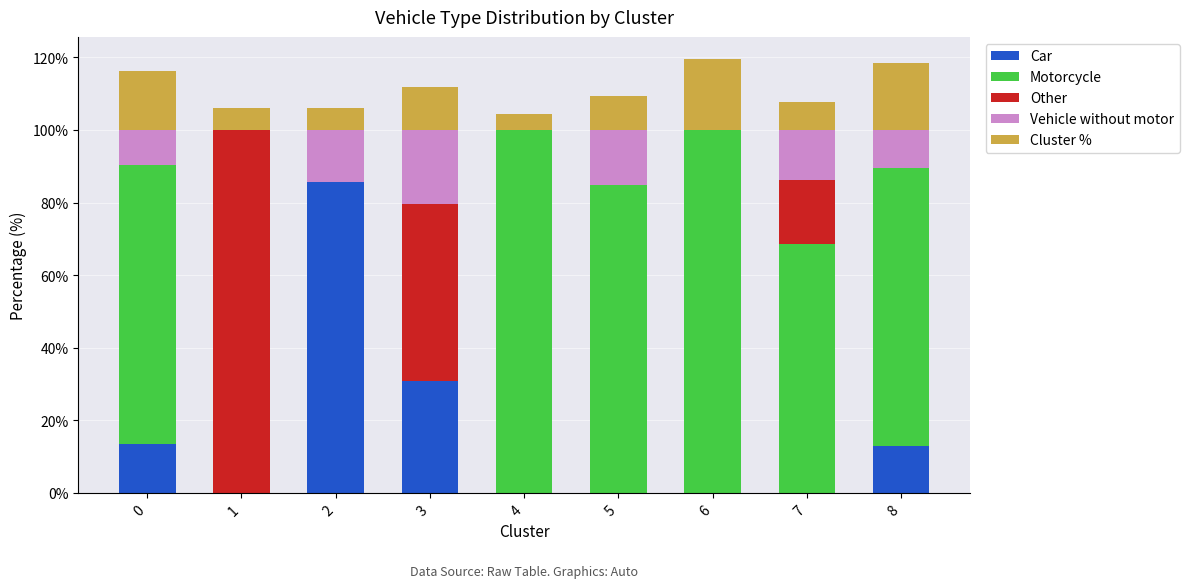

The value of Car at 6 is 33.8. True or false?

False